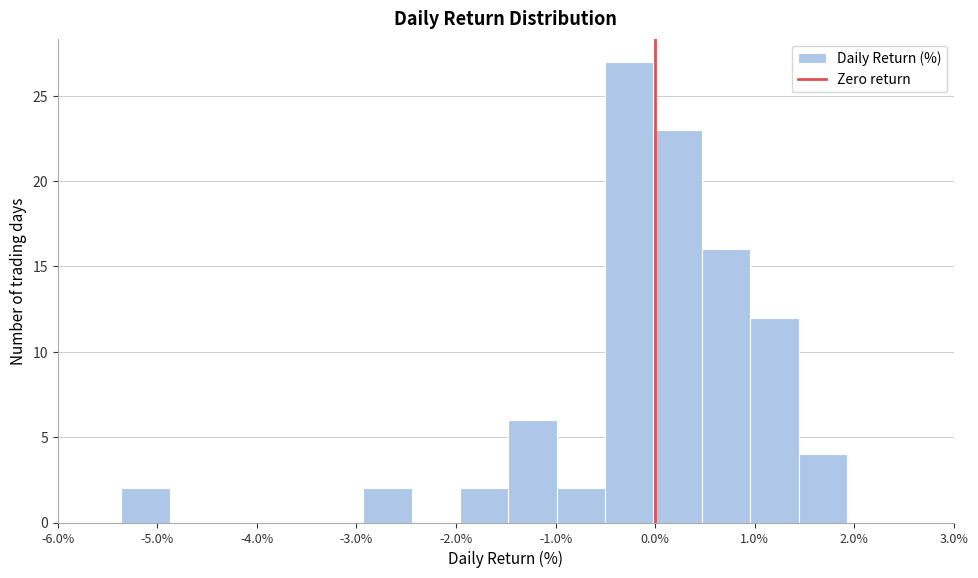

Reading left to right, transcribe this chart: for each bar, give the range it covers on the x-axis and its height. Neither the bar edges nor the heights are printed on the chart, so give them approximately, as read against the axes.

-5.4 to -4.9: 2
-4.9 to -4.4: 0
-4.4 to -3.9: 0
-3.9 to -3.4: 0
-3.4 to -2.9: 0
-2.9 to -2.4: 2
-2.4 to -2.0: 0
-2.0 to -1.5: 2
-1.5 to -1.0: 6
-1.0 to -0.5: 2
-0.5 to 0.0: 27
0.0 to 0.5: 23
0.5 to 1.0: 16
1.0 to 1.4: 12
1.4 to 1.9: 4